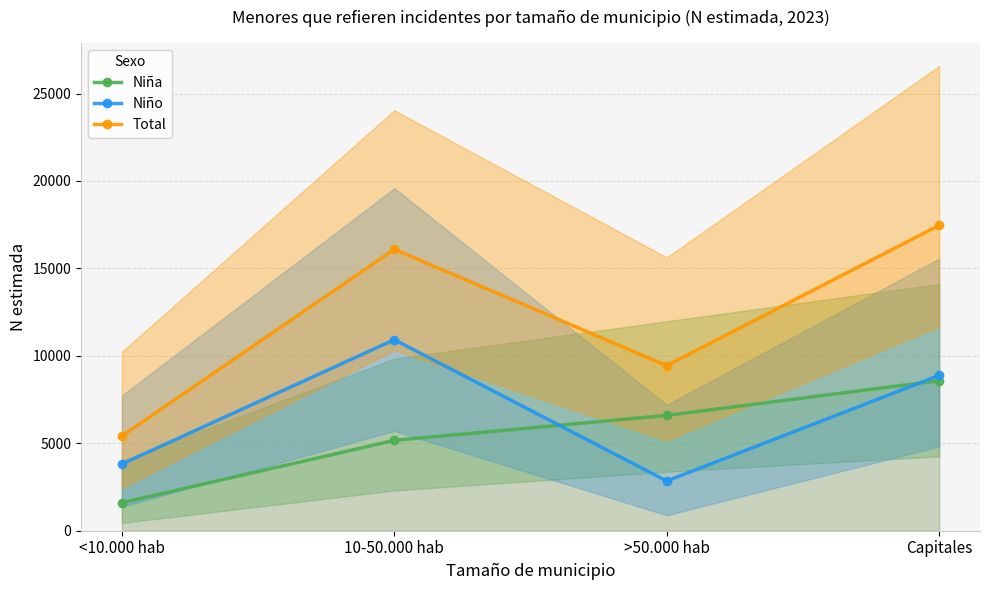

How many data points does each series have?

4